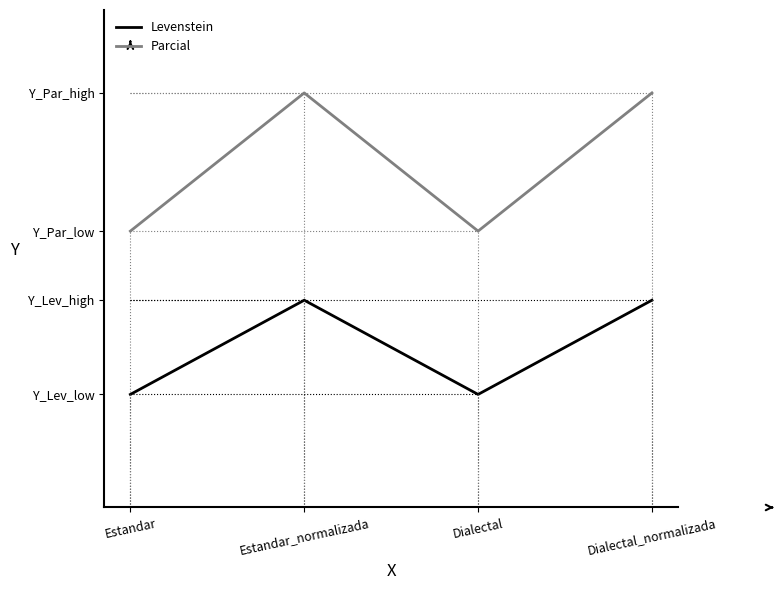

Rank the categories by Levenstein value from lowest to highest.

Estandar, Dialectal, Estandar_normalizada, Dialectal_normalizada